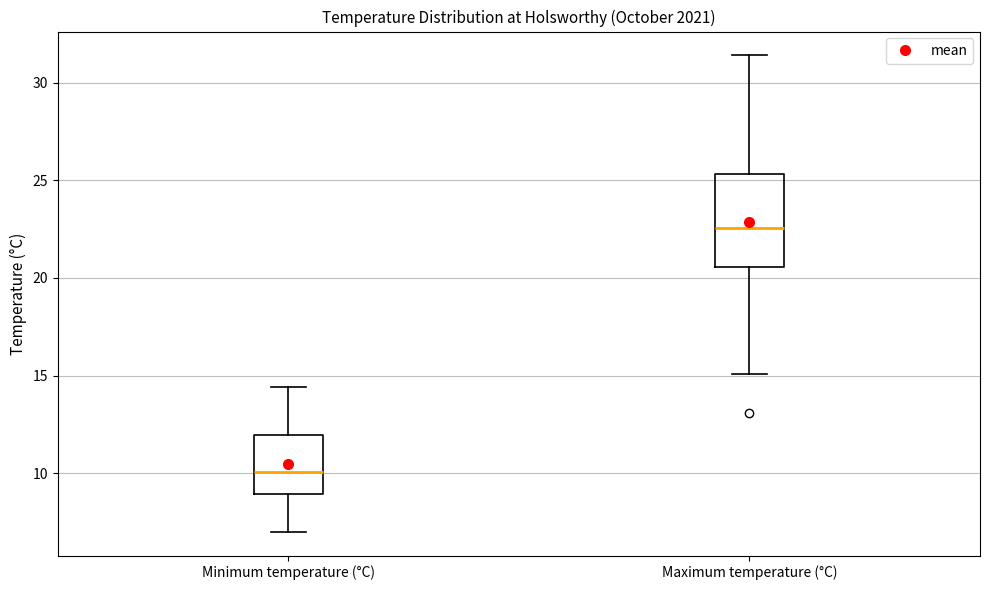

Where does the lower whisker of the box for Maximum temperature (°C) end on the y-axis? The values are not printed on the chart, so give them approximately, as read against the axis.

15.0